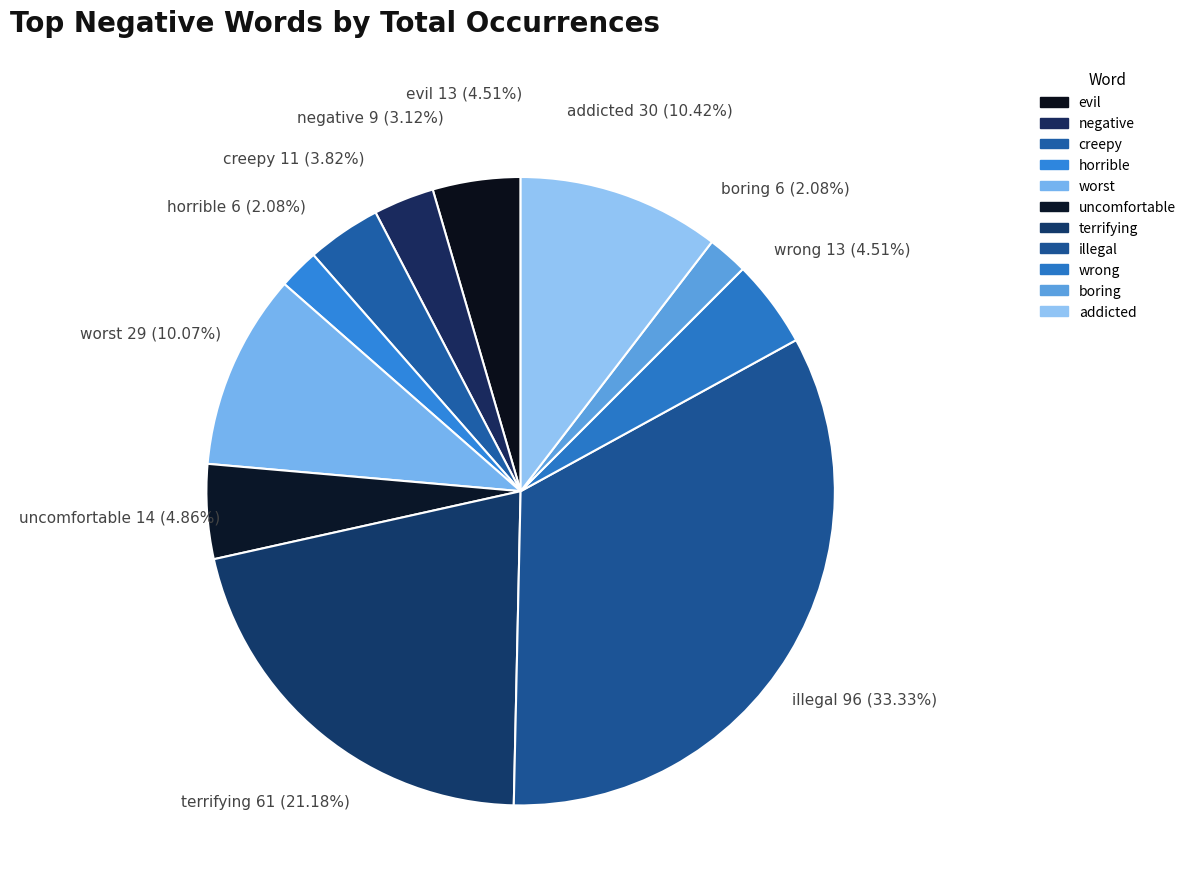

What percentage is the boring slice, to the nearest percent?

2%